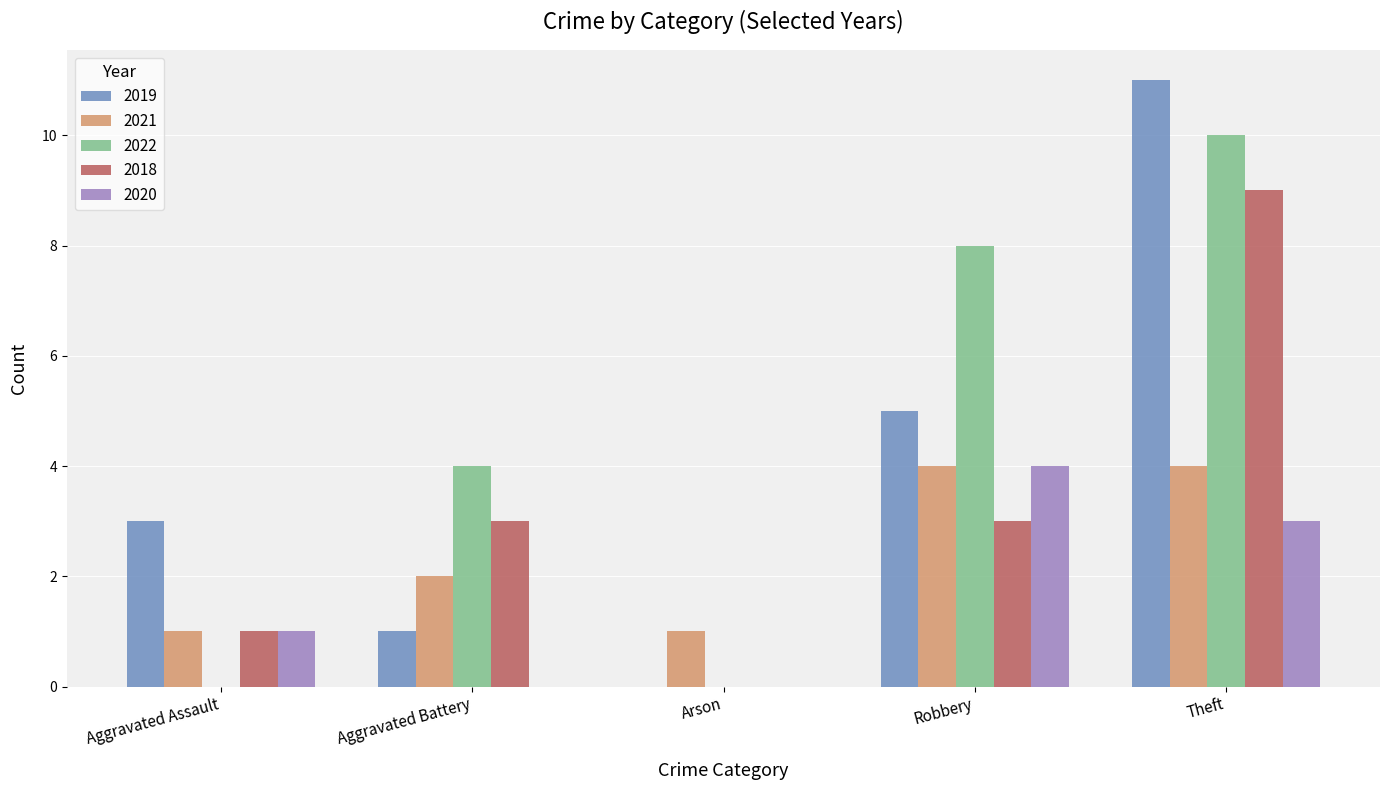

Which series has the largest total across all categories?

2022